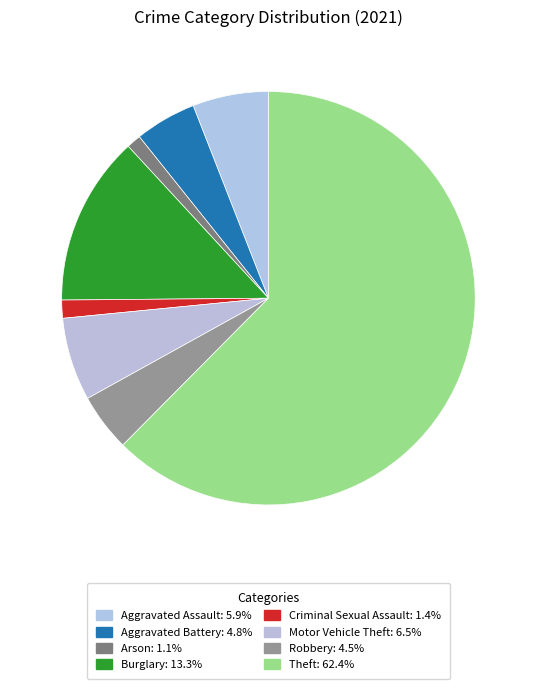

Is it true that Aggravated Assault is 19% of the pie?

False